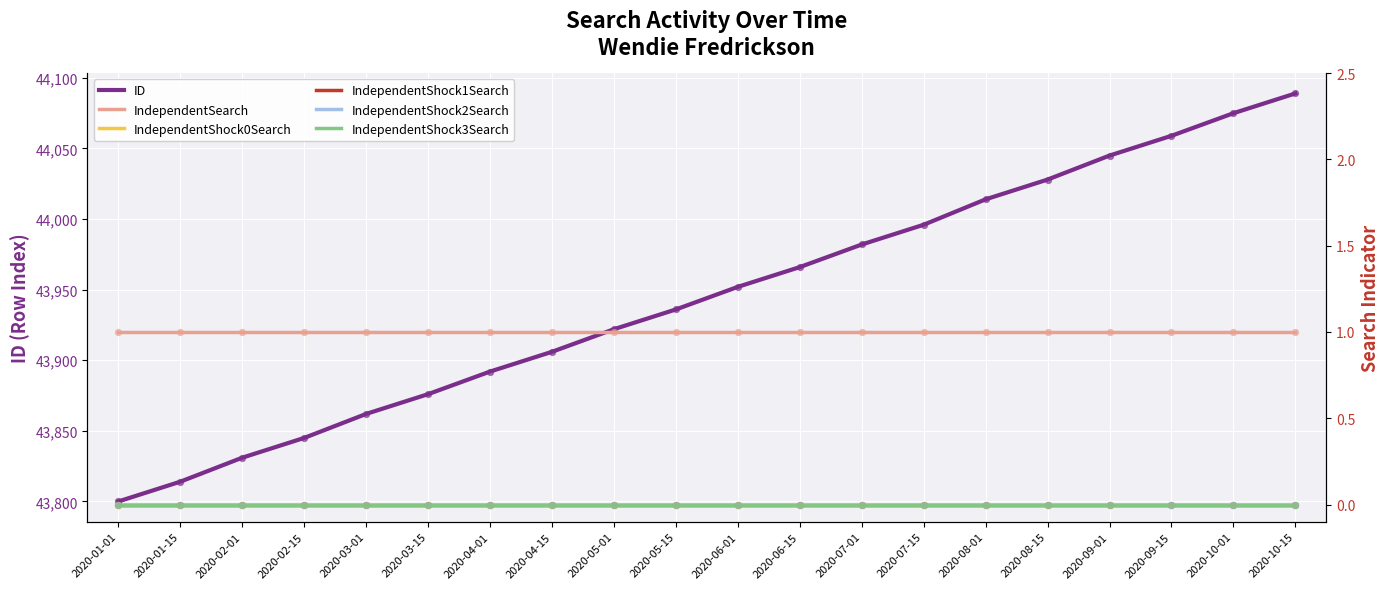

What is the total value across all series at 2020-10-15?

44090